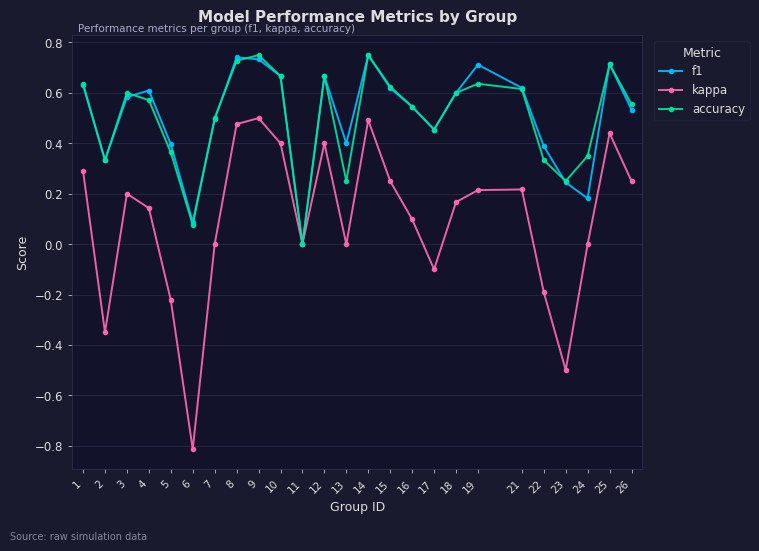

What is the minimum value shown in the chart?

-0.8